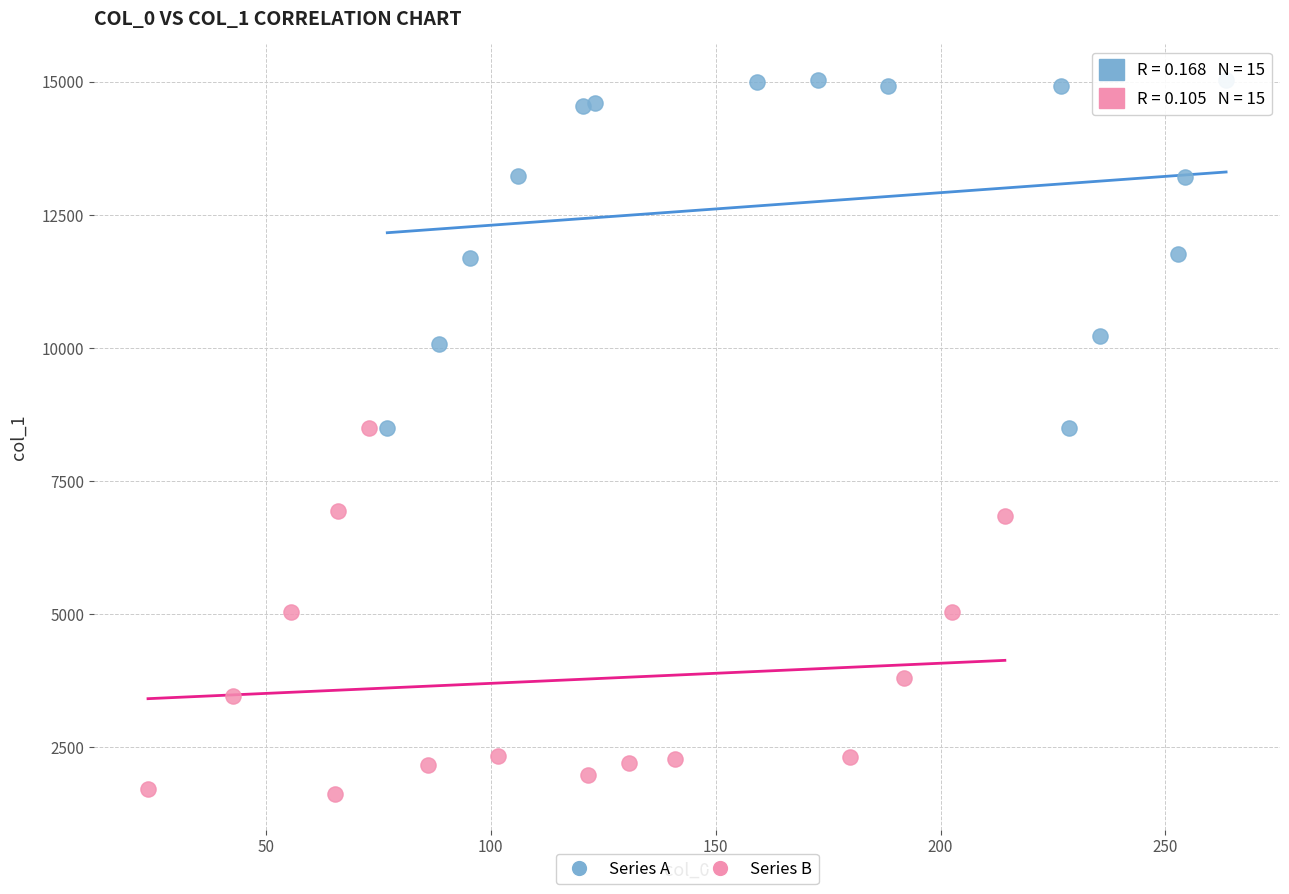

Which series reaches the maximum Y coordinate?

Series A